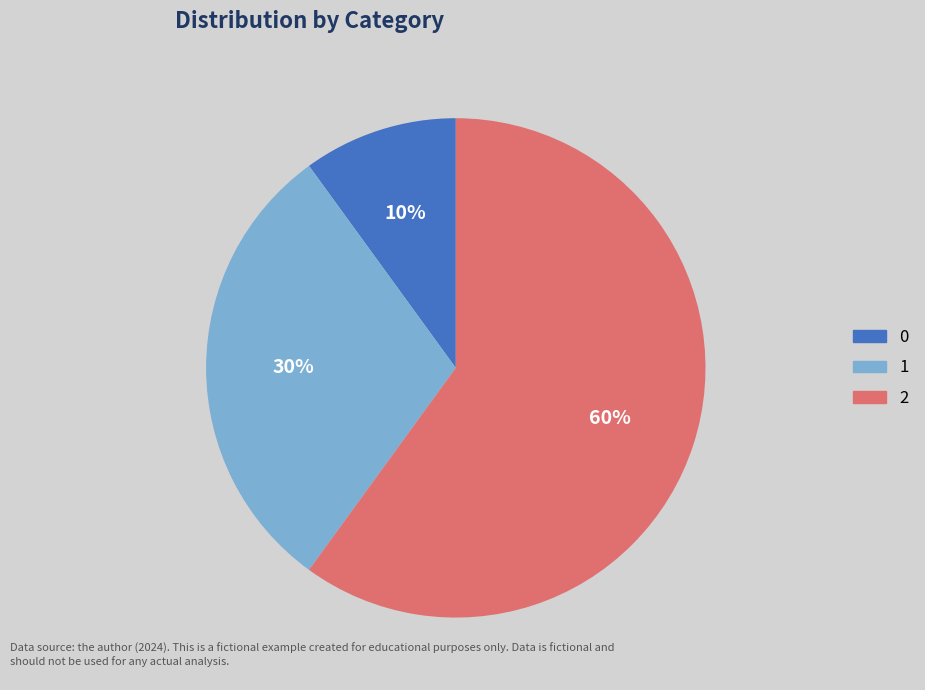

Is it true that 1 is 30% of the pie?

True